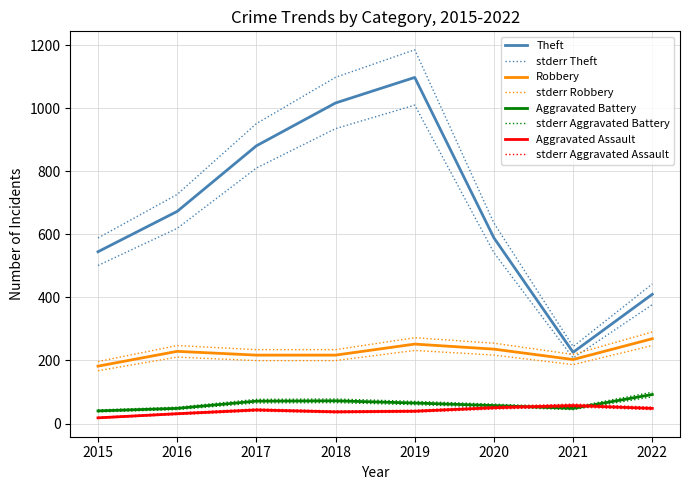

At which label does Aggravated Assault first exceed 46?

2017